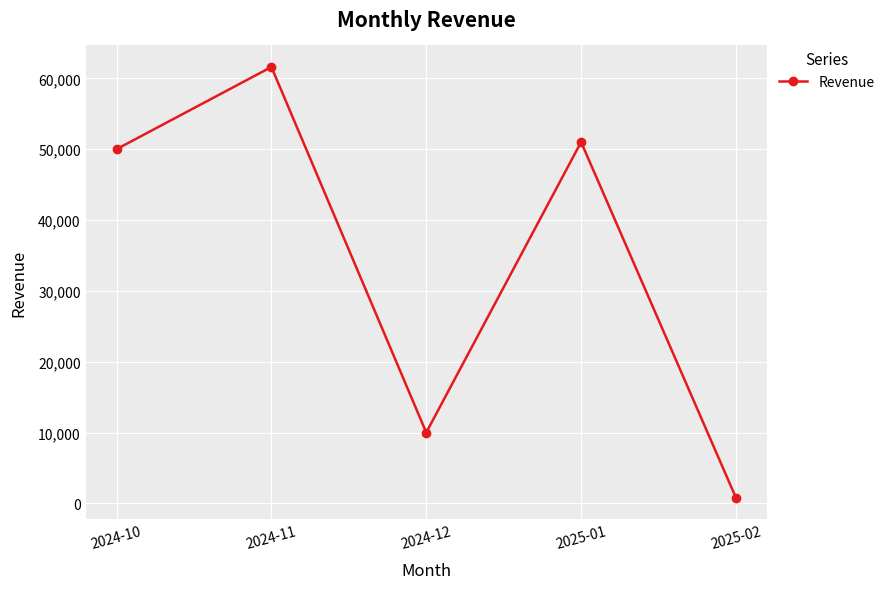

Is it true that the value at 2025-01 is 51000?

True